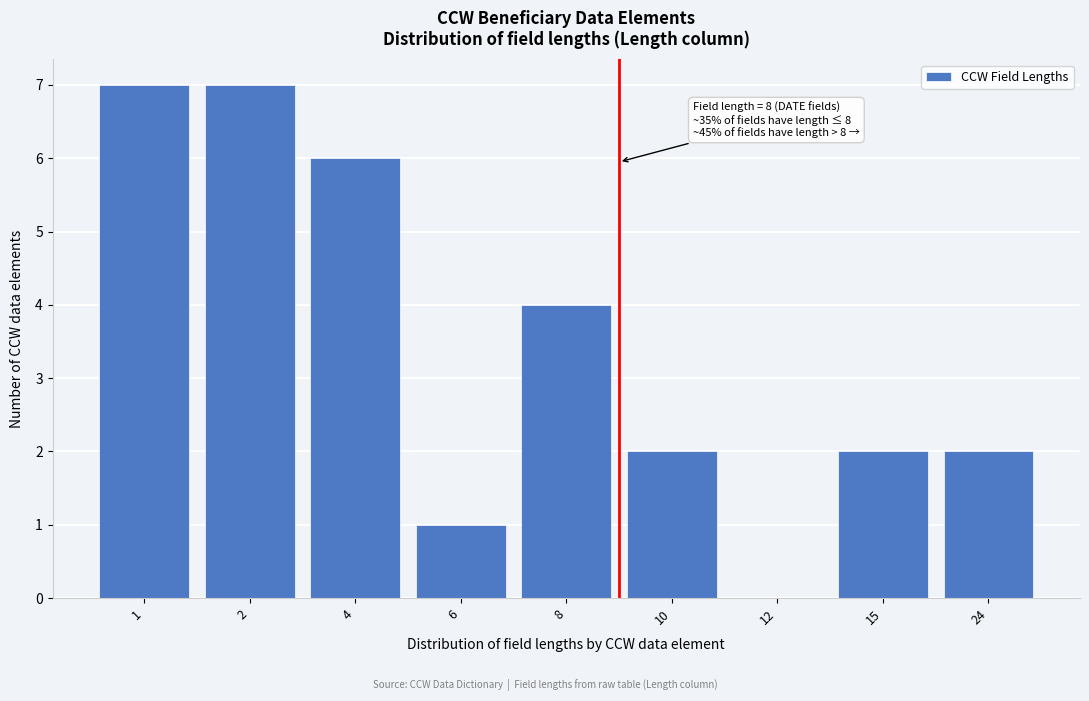

Reading left to right, list all the values displayed in this chart.

1=7	2=7	4=6	6=1	8=4	10=2	12=0	15=2	24=2